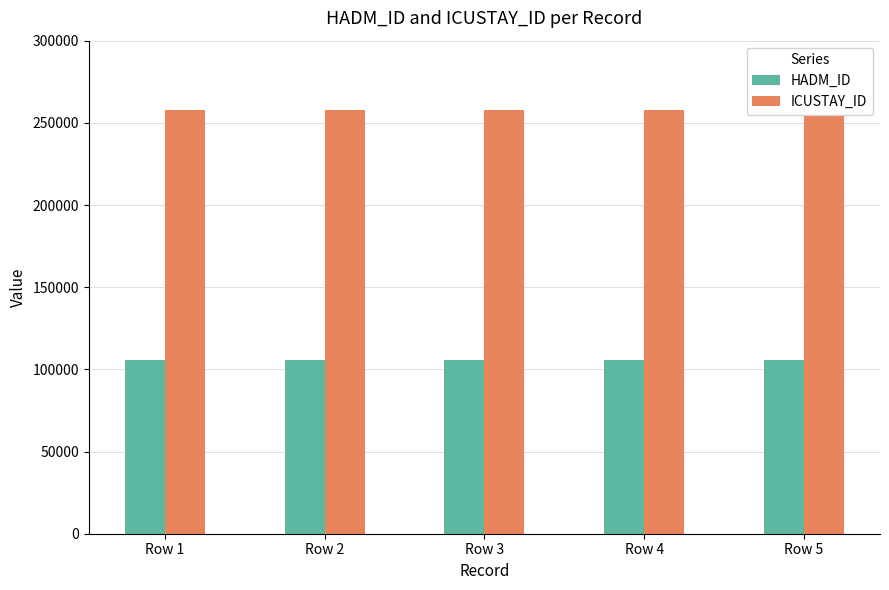

Rank the series at Row 5 from lowest to highest value.

HADM_ID, ICUSTAY_ID